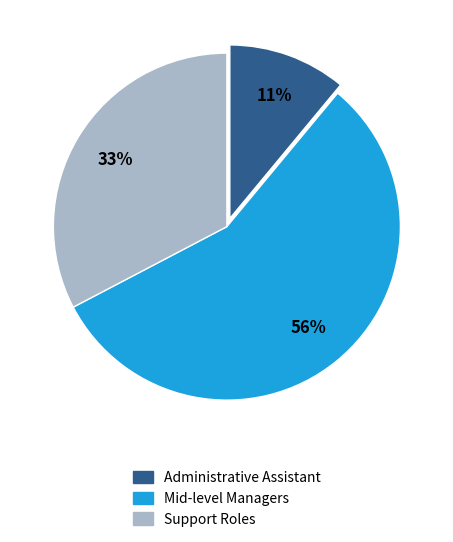

Is there a majority slice in this chart?

Yes